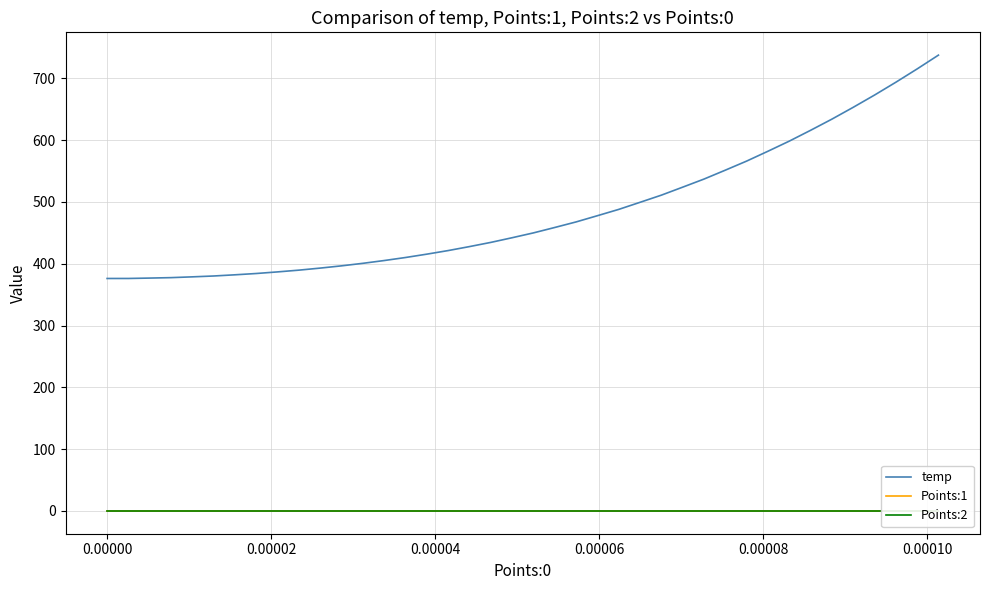

True or false: Points:2 and temp intersect in this chart.

False